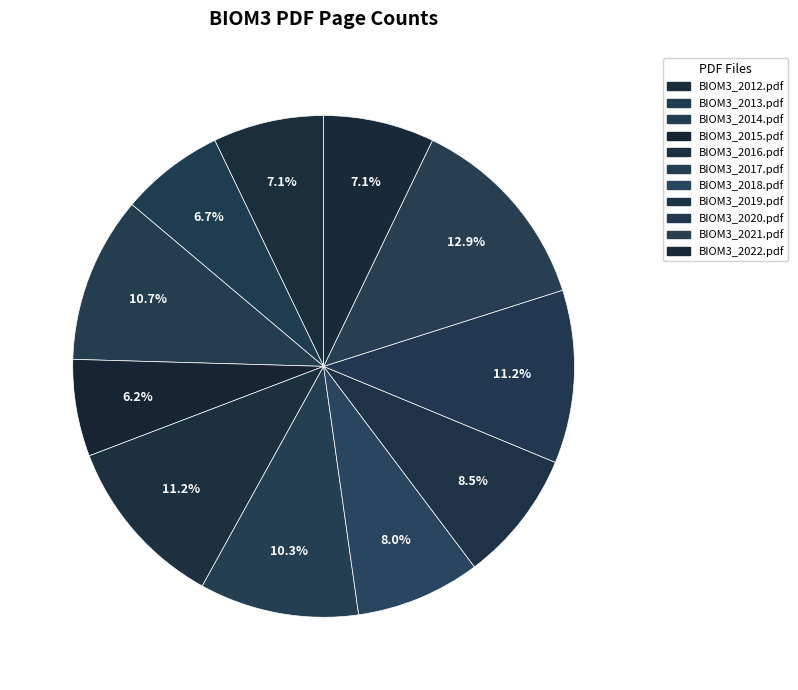

To the nearest percent, what is the average slice percentage?

9%